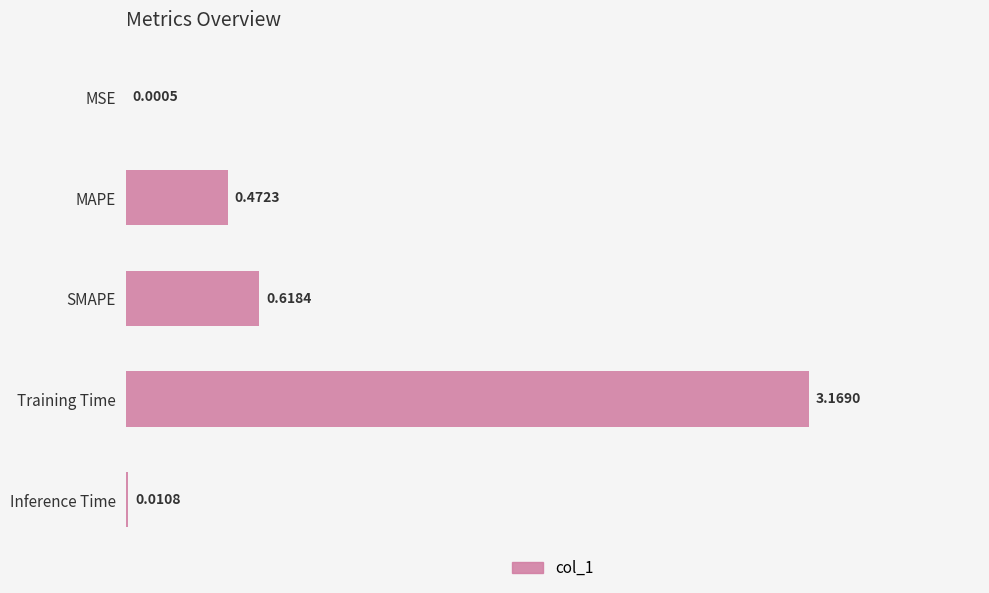

What is the sum of all values?

4.3